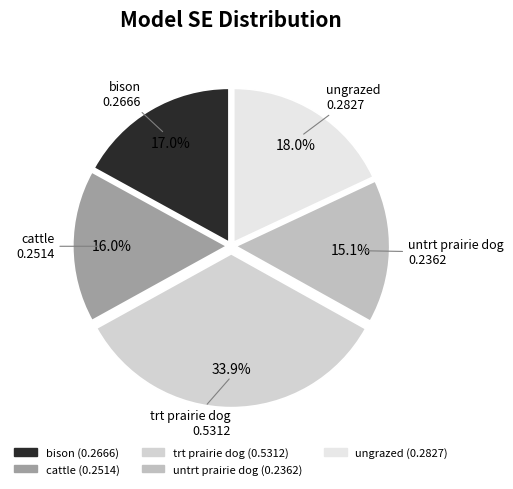

What portion of the pie excludes ungrazed?

82.0%